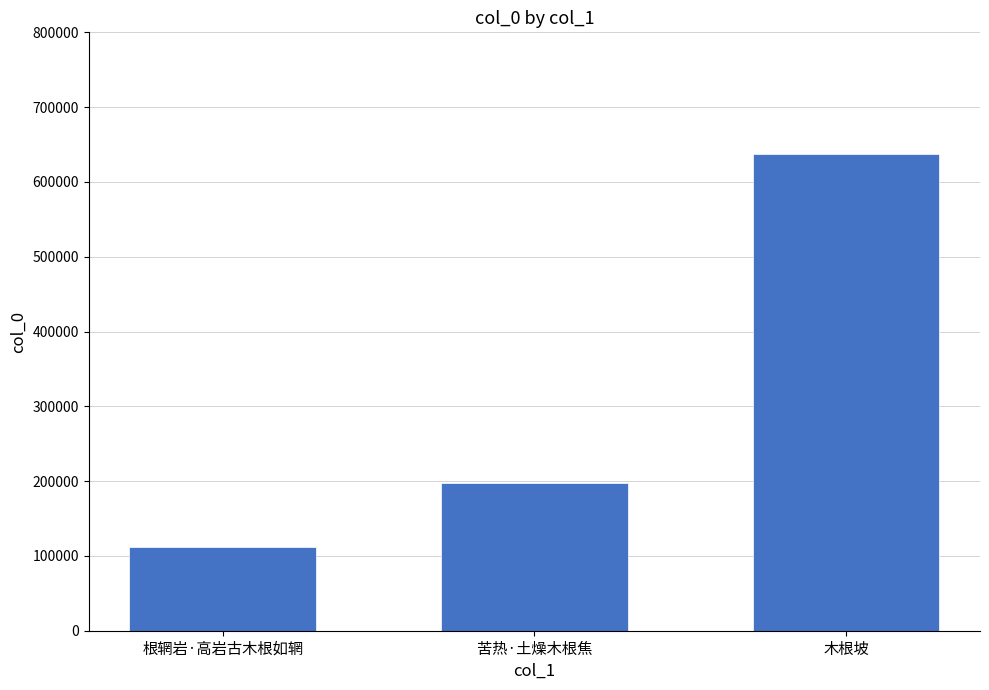

What is the value of the 3rd bar from the left?

637598